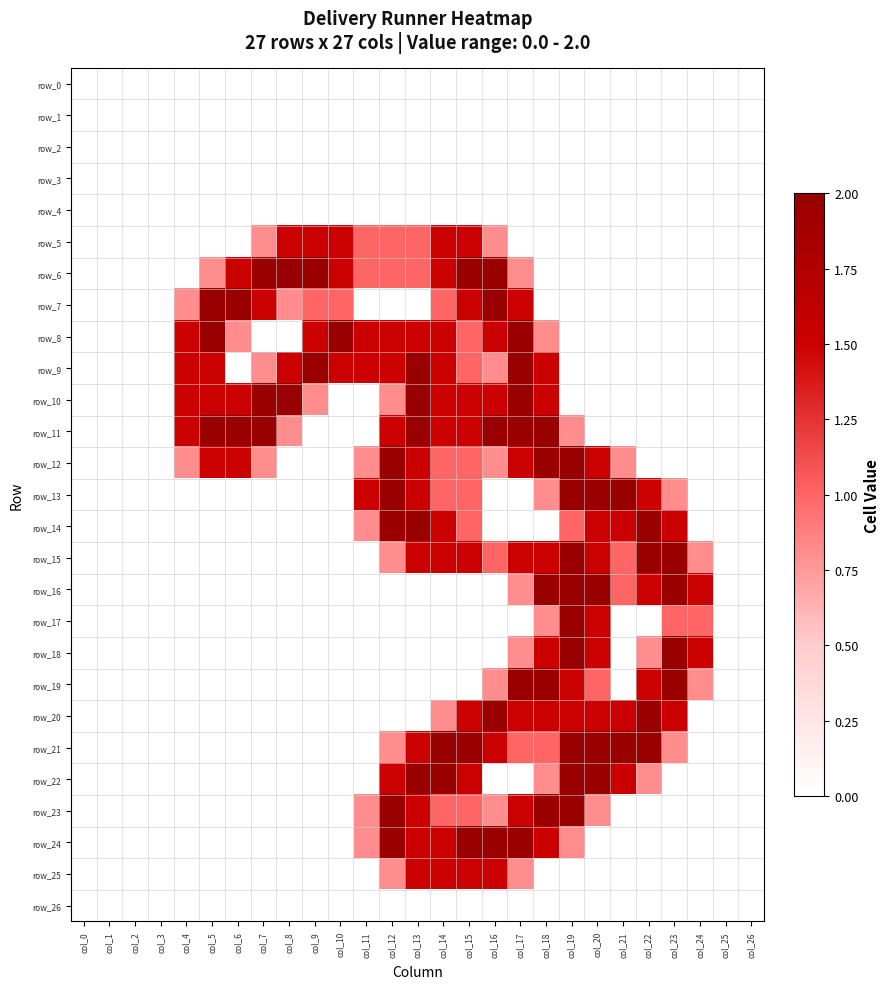

The row_15 series shows 0.0 at col_9. True or false?

True